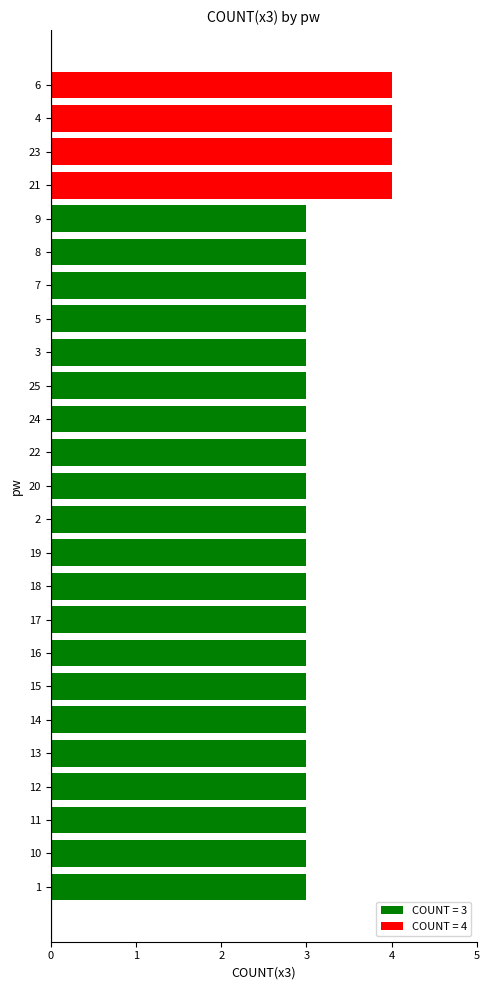

How many values are between 3 and 4?

25